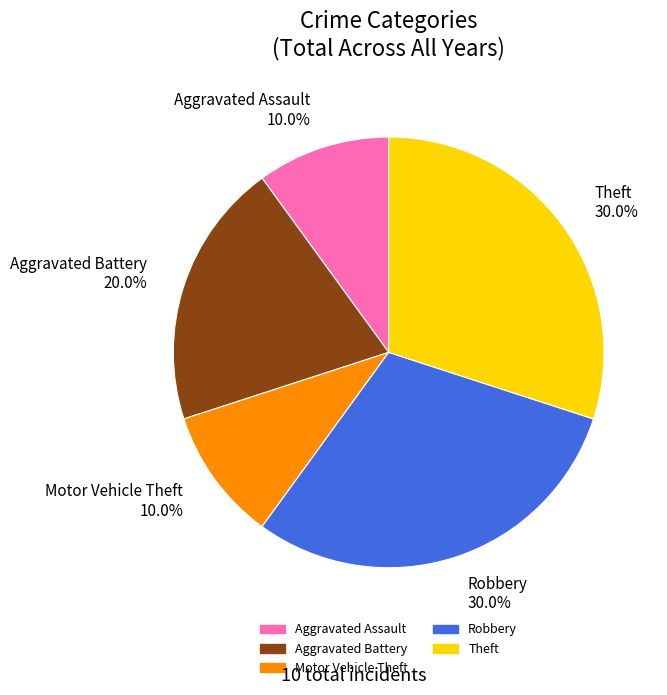

To the nearest percent, what is the combined percentage of Aggravated Battery and Motor Vehicle Theft?

30%